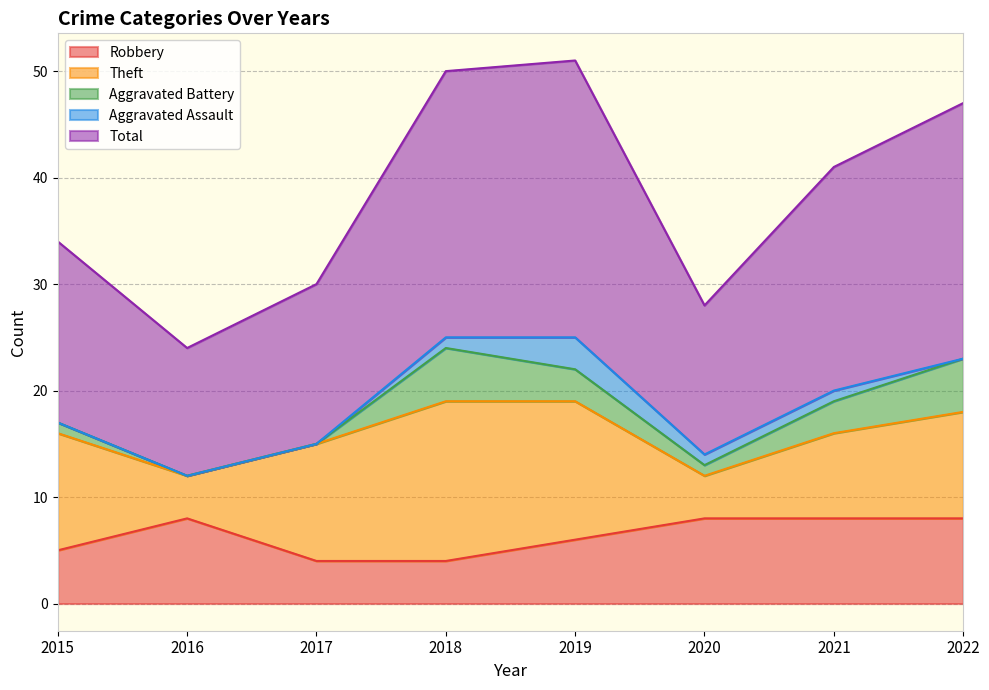

What is the difference between the Aggravated Assault values at 2016 and 2019?

3